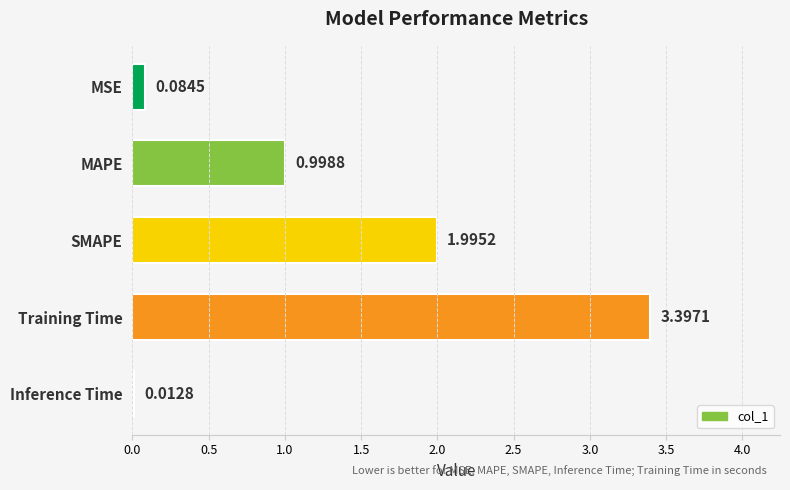

Where is the data nearest to the value 1?

MAPE